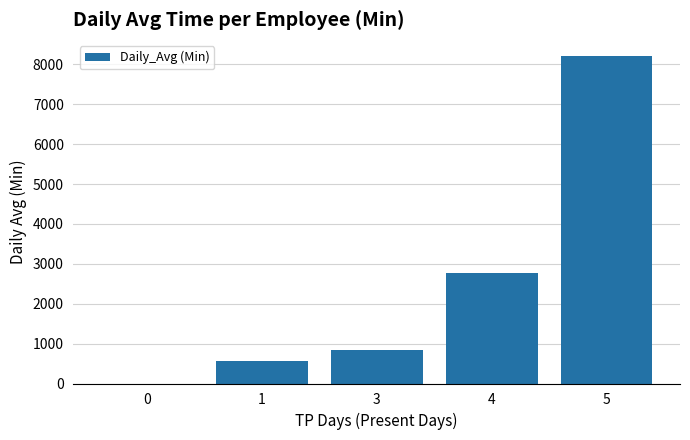

What is the sum of the values at 4 and 1?

3340.8